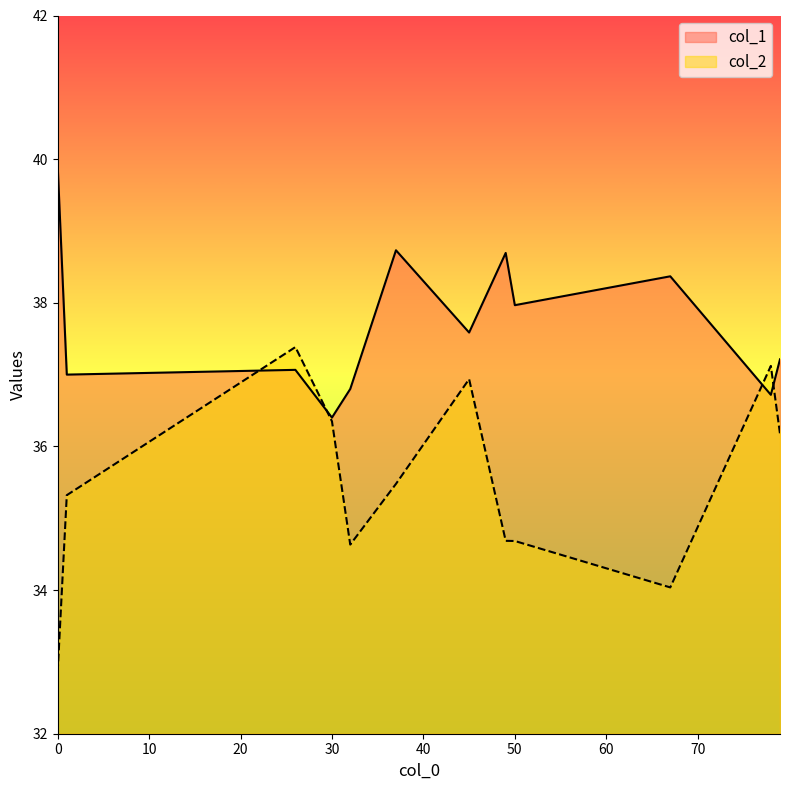

At how many categories does at least one series exceed 34?

12